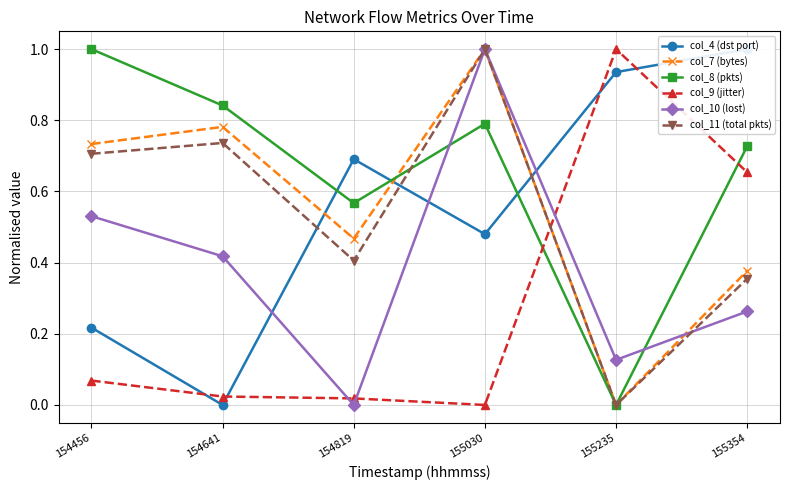

What is the value of the col_4 (dst port) point at the 1st from the left?

0.2